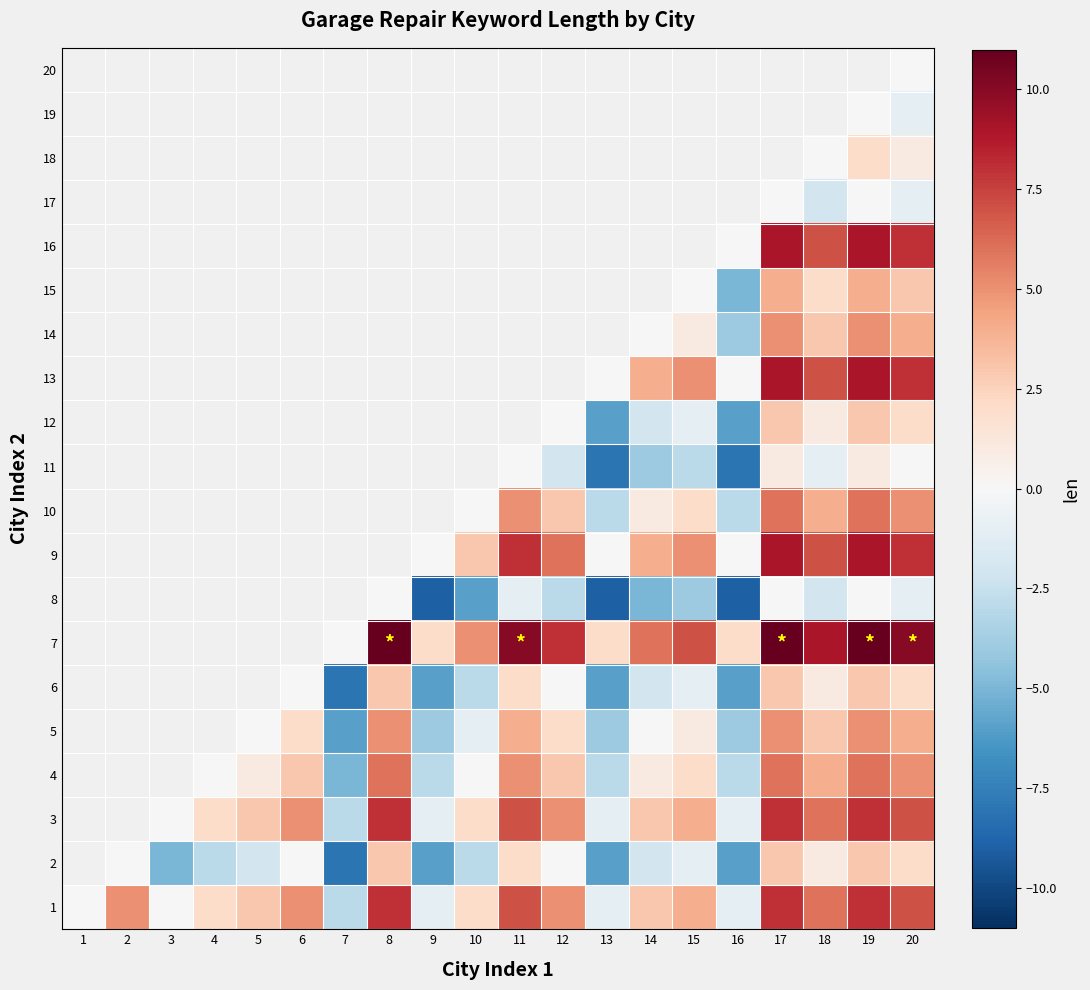

What is the sum of the 13 values at 15 and 20?

13.0